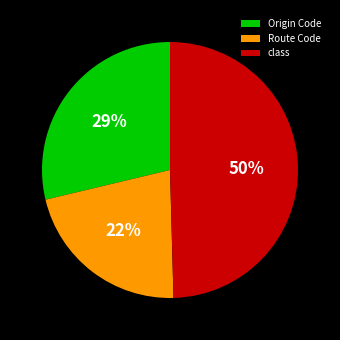

Is the sum of class and Route Code greater than half?

Yes